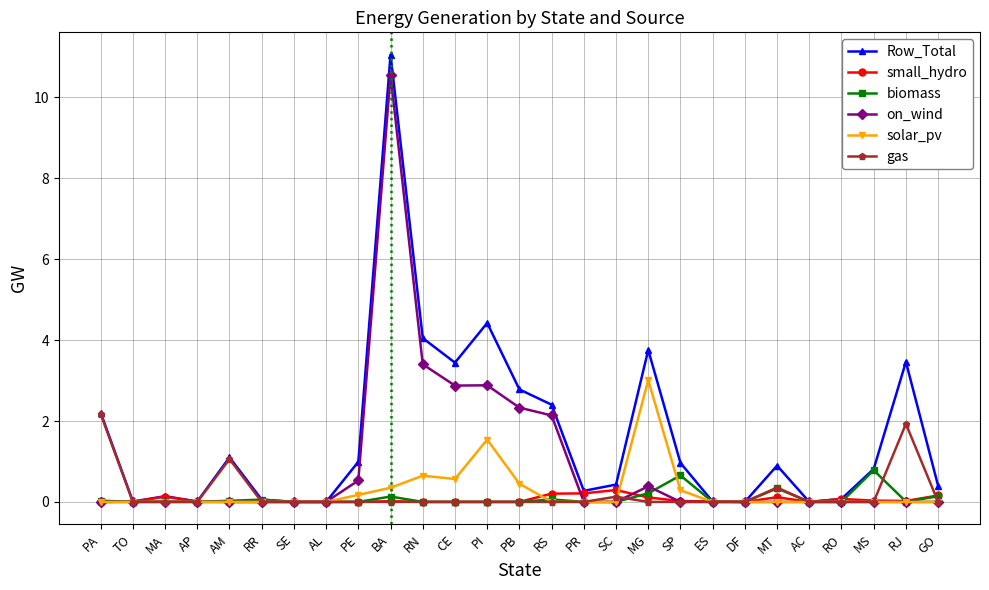

Which series changed the most between PR and MG?

Row_Total